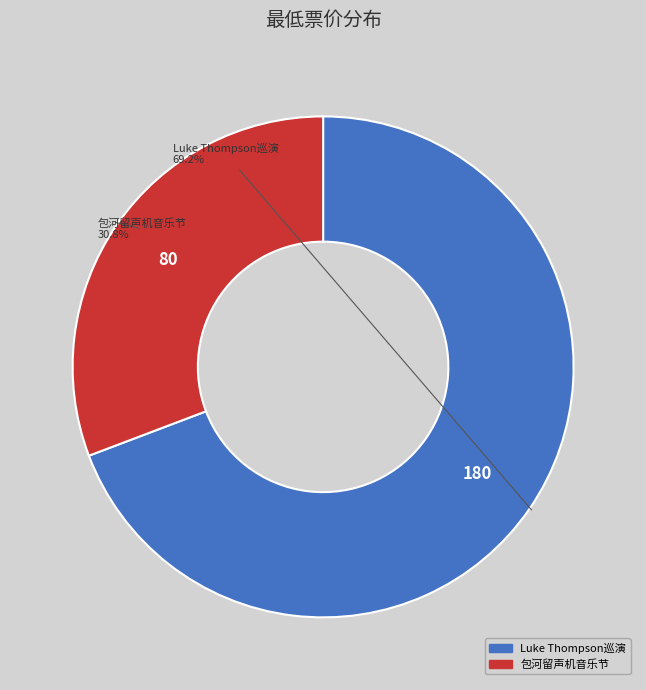

Is there a majority slice in this chart?

Yes